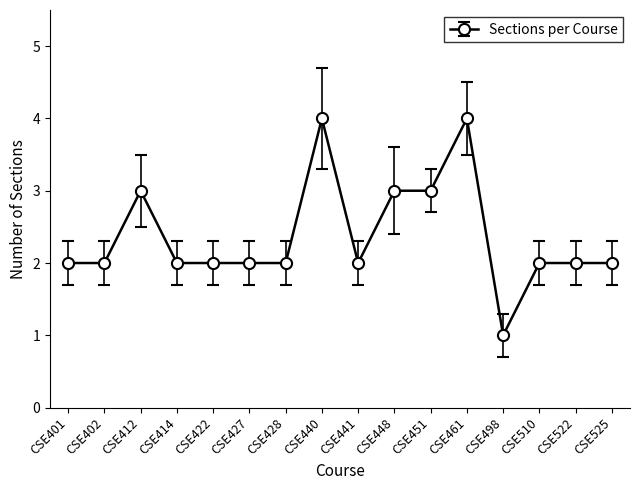

Which label corresponds to the smallest value in the chart?

CSE498